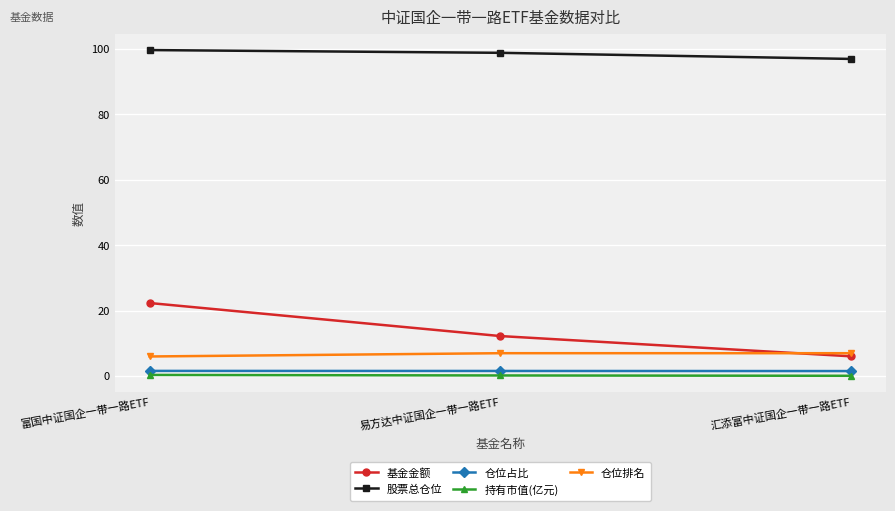

What is the difference between the highest and lowest values at 汇添富中证国企一带一路ETF?

96.9